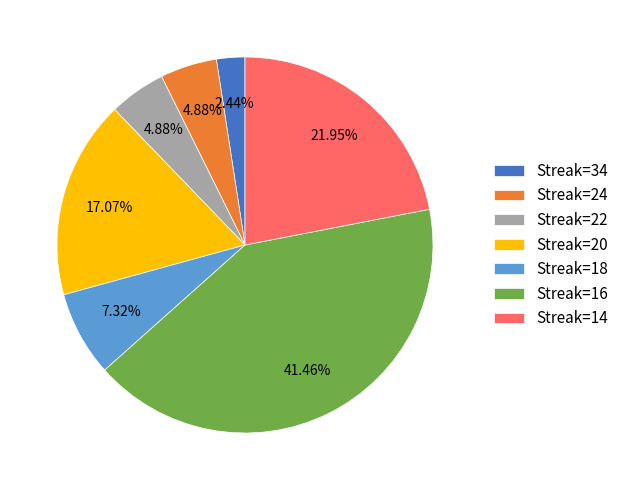

Is the sum of Streak=14 and Streak=16 greater than half?

Yes